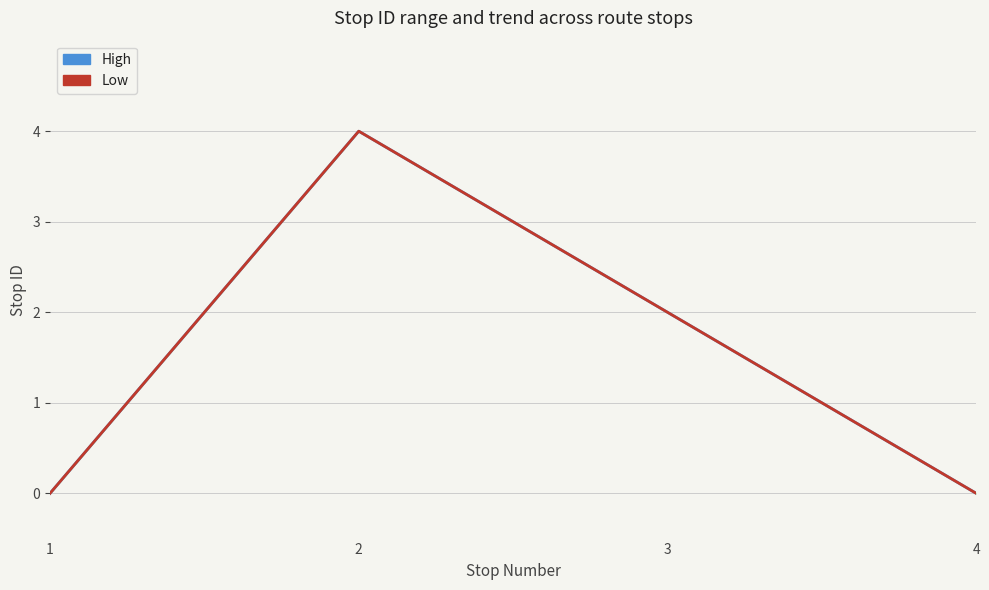

Is the value of Low at 2 greater than the value of High at 1?

Yes